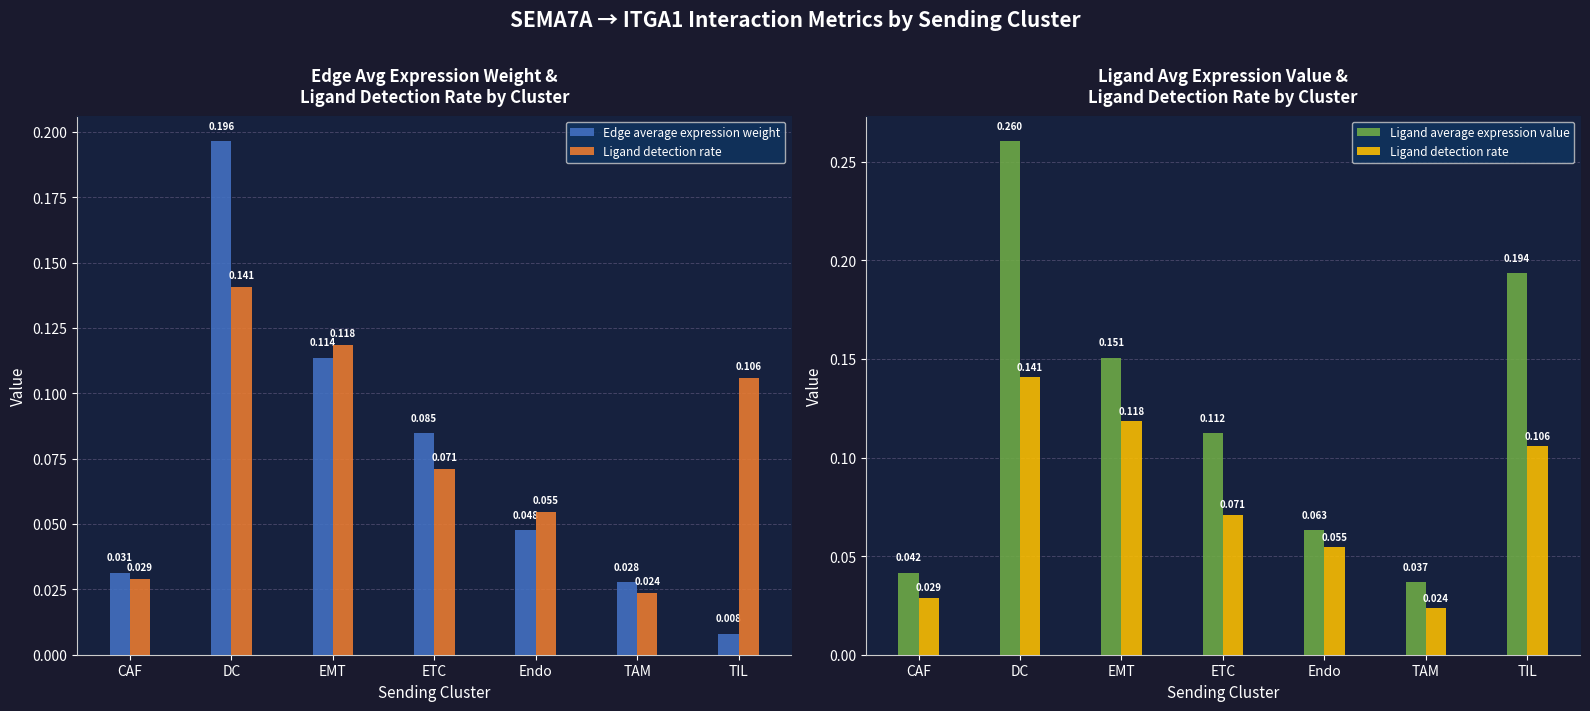

What is the difference between the maximum and minimum values in the Ligand average expression value series?

0.2